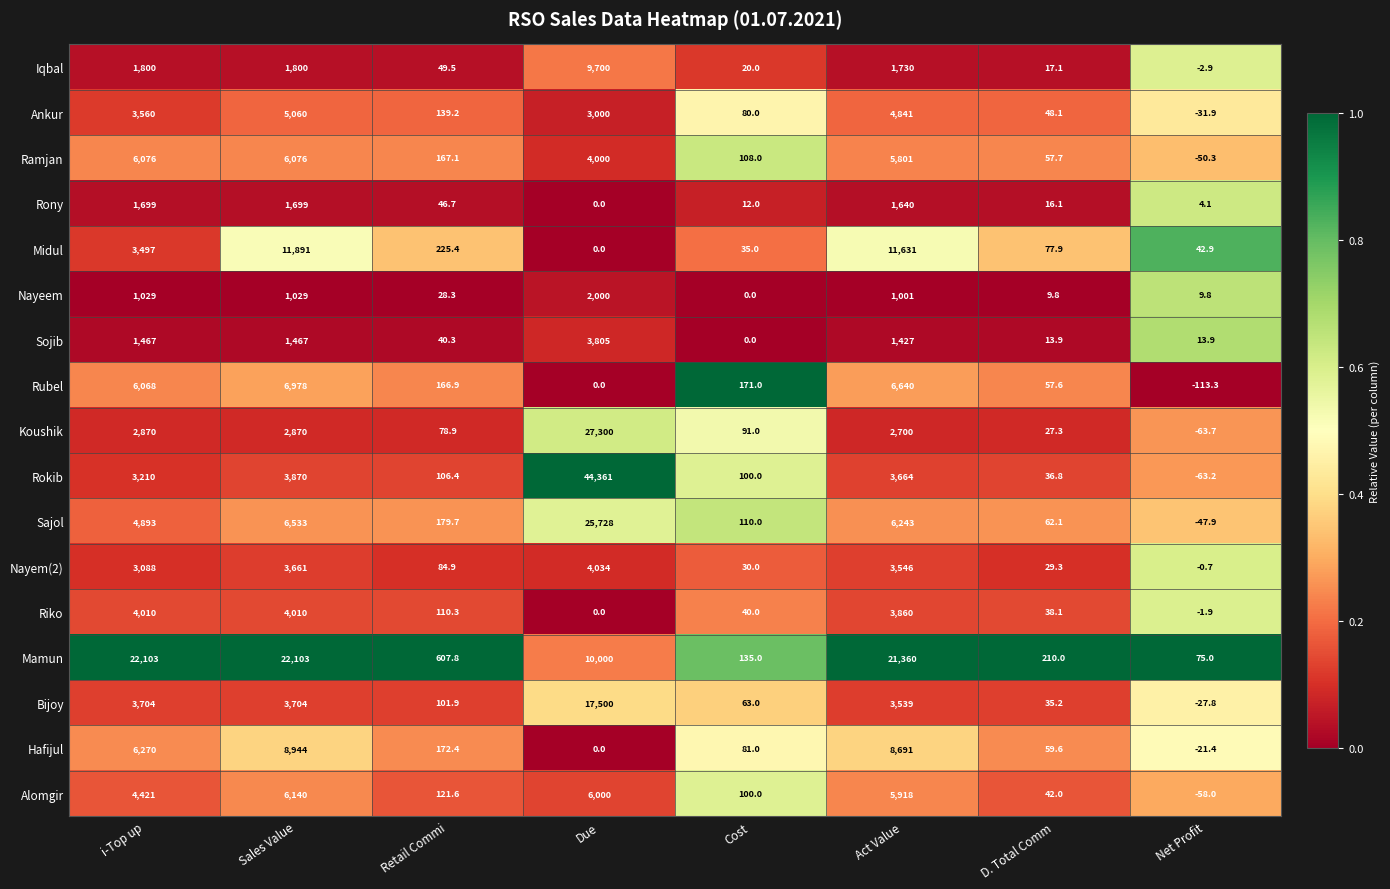

Which series has the largest total across all categories?

Mamun